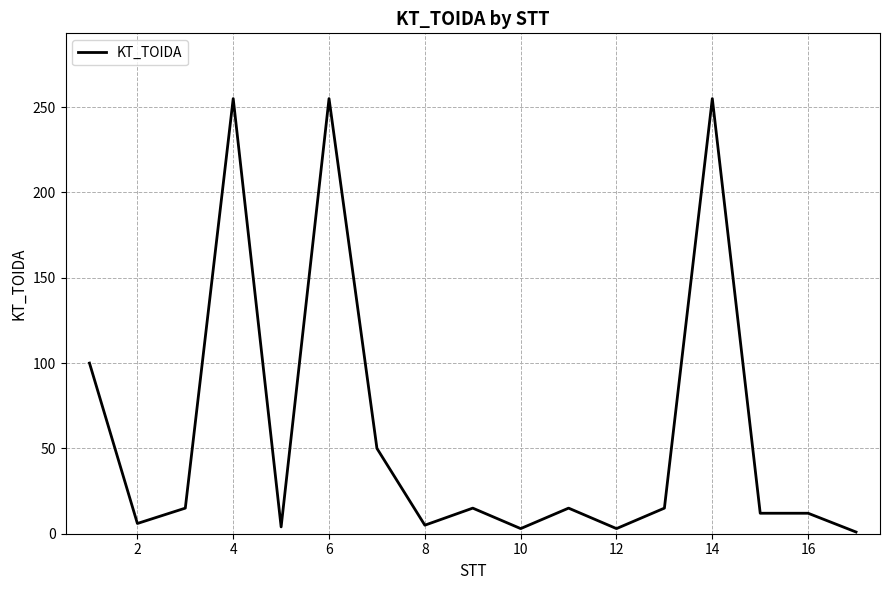

What is the maximum value shown in the chart?

255